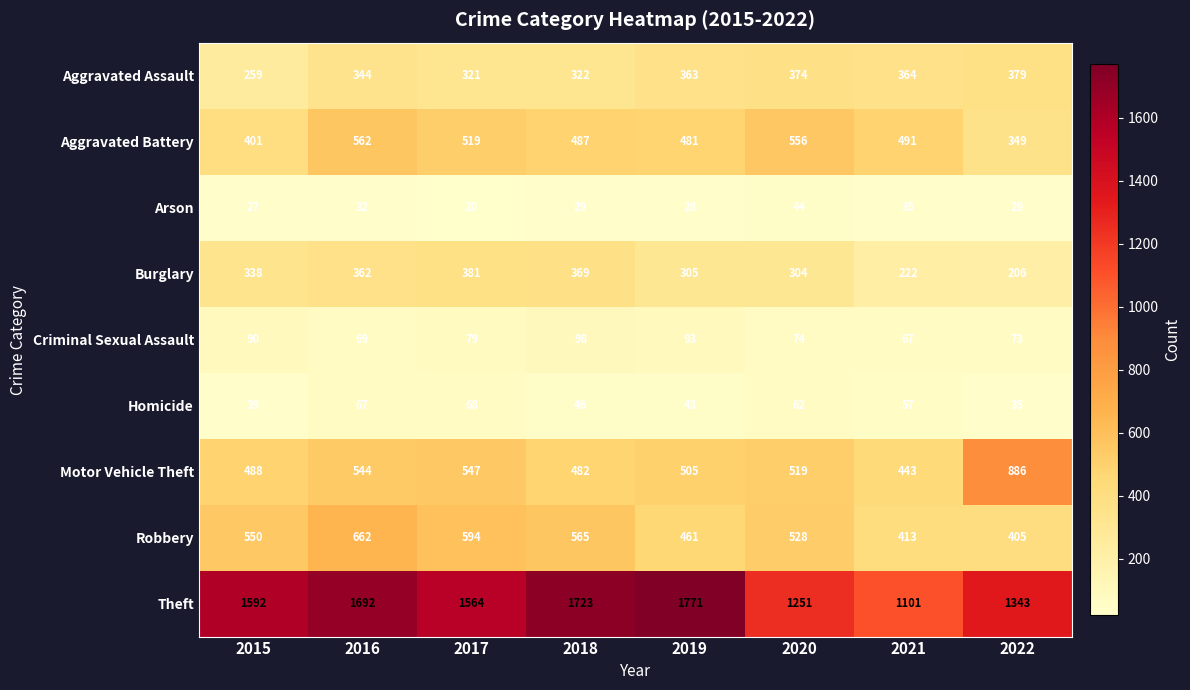

What is the minimum value shown in the chart?

20